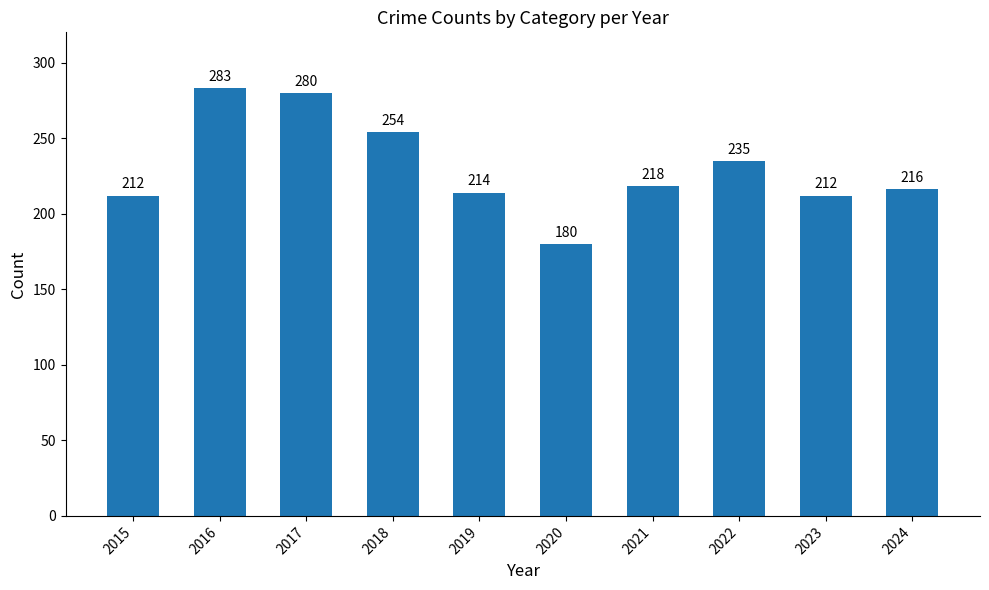

The chart shows a value of 362 at 2022. True or false?

False